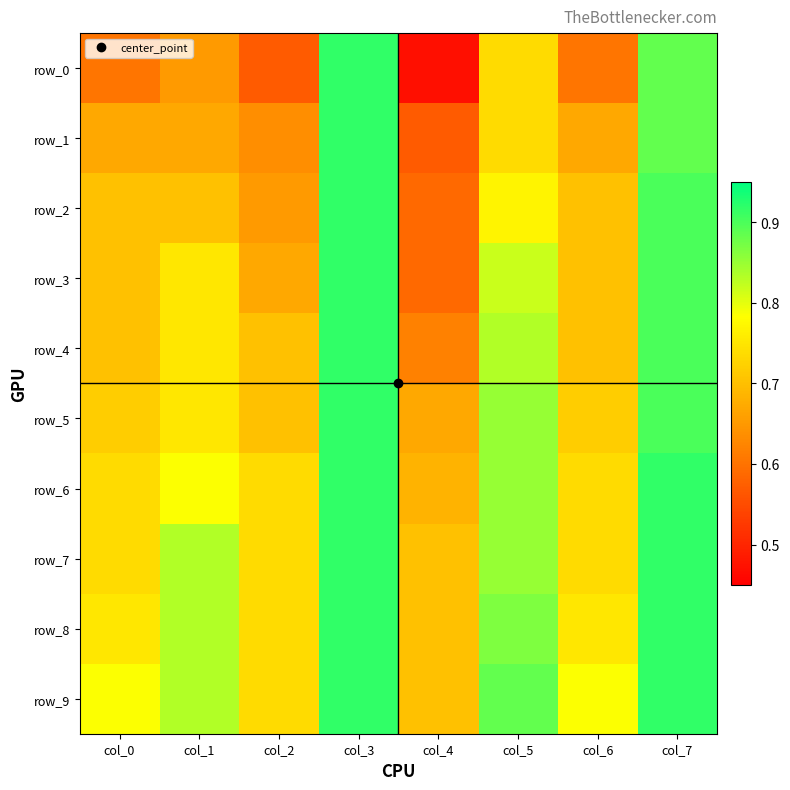

Rank the series at col_0 from highest to lowest value.

row_9, row_8, row_6, row_7, row_5, row_2, row_3, row_4, row_1, row_0